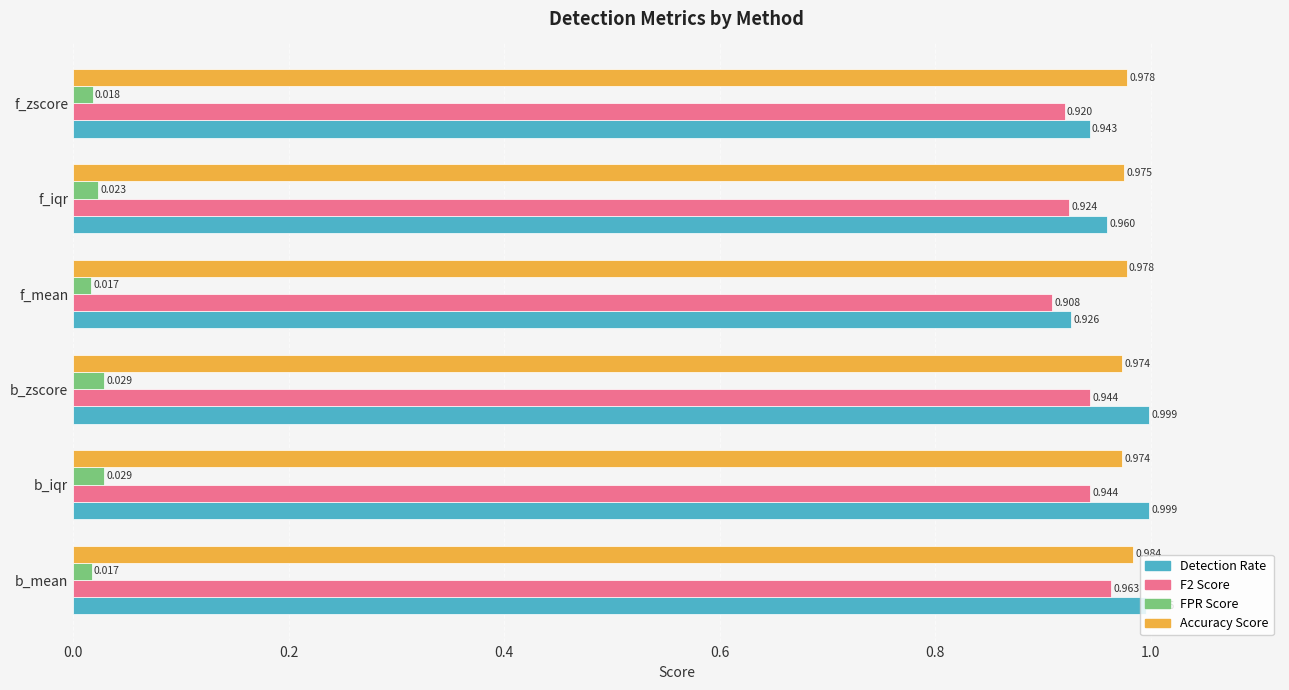

How many F2 Score values are between 0 and 1?

6